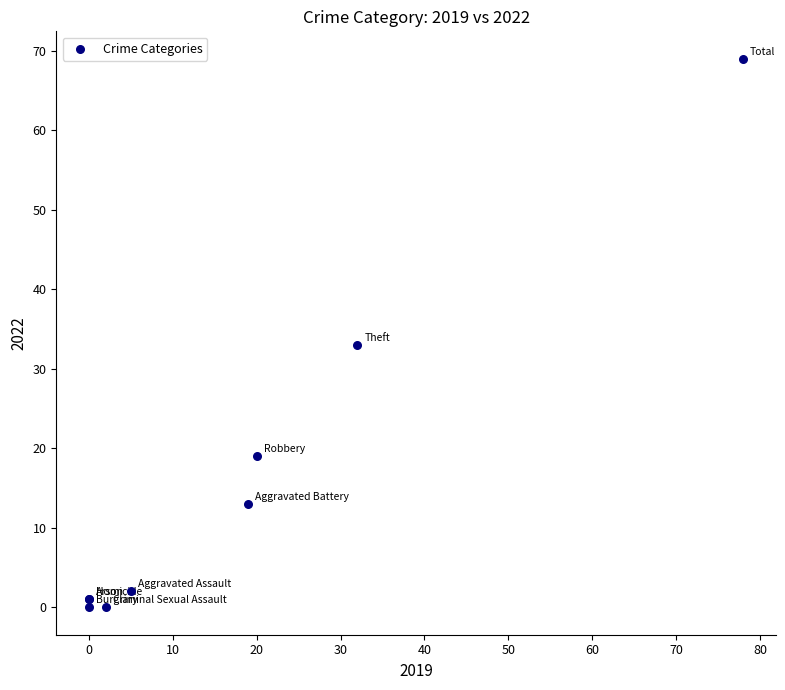

What Y value in the scatter plot is closest to 34?

33